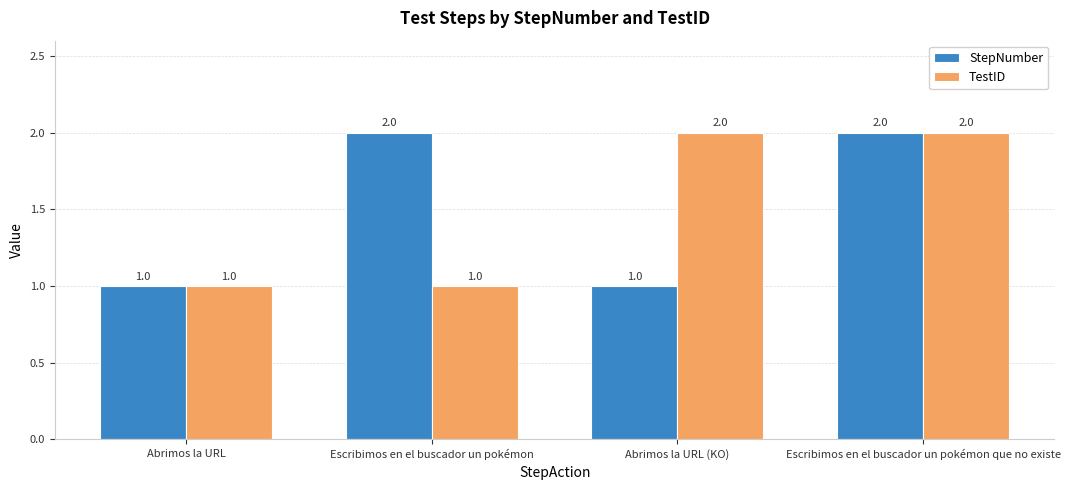

Reading left to right, extract all data points from this chart.

StepNumber: Abrimos la URL=1	Escribimos en el buscador un pokémon=2	Abrimos la URL (KO)=1	Escribimos en el buscador un pokémon que no existe=2
TestID: Abrimos la URL=1	Escribimos en el buscador un pokémon=1	Abrimos la URL (KO)=2	Escribimos en el buscador un pokémon que no existe=2